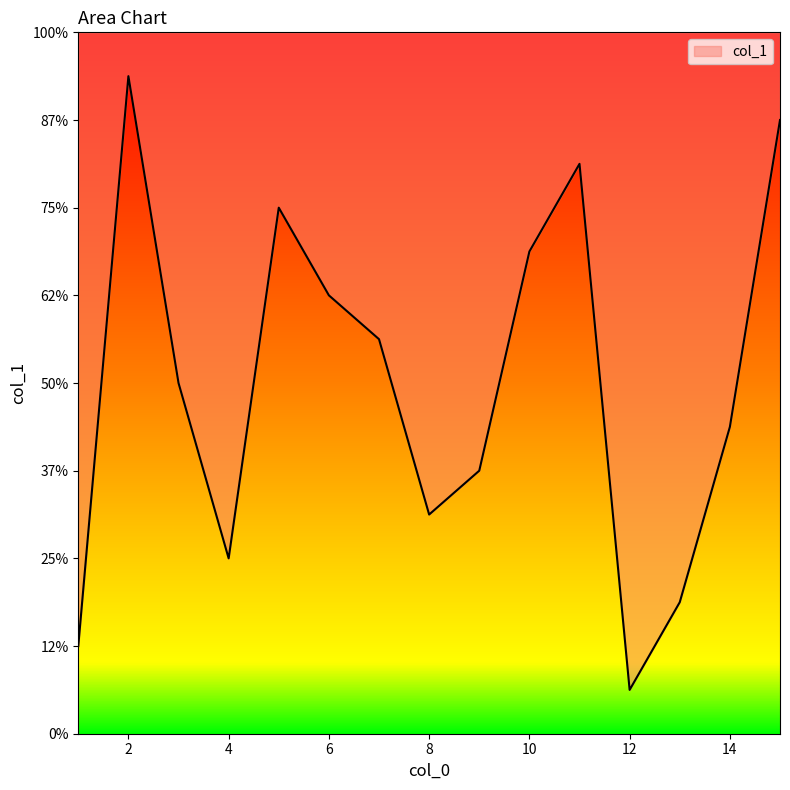

Which label corresponds to the smallest value in the chart?

12